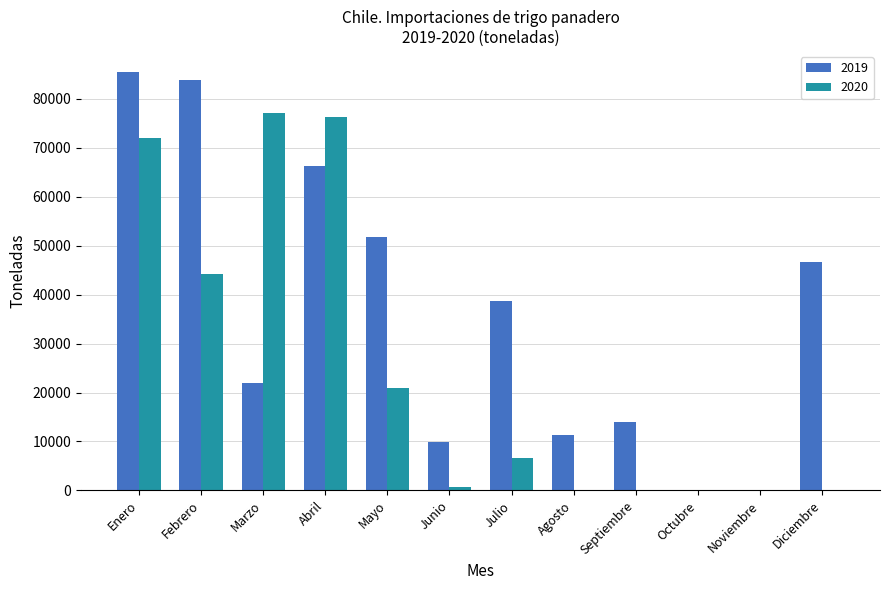

What is the sum of the 2019 values at Marzo and Diciembre?

68706.5